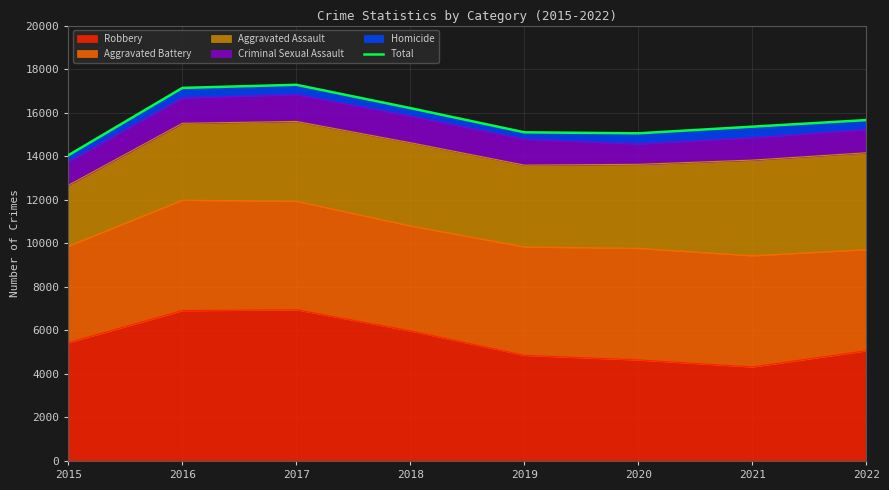

Which category has the highest value across all series?

2017